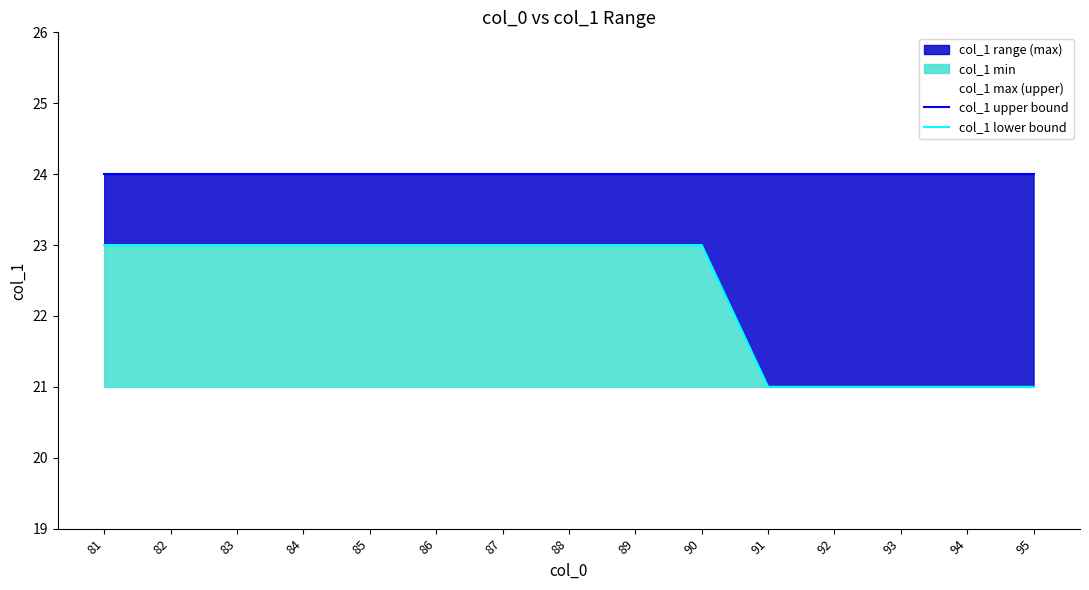

What is the maximum value for col_1 lower bound?

23